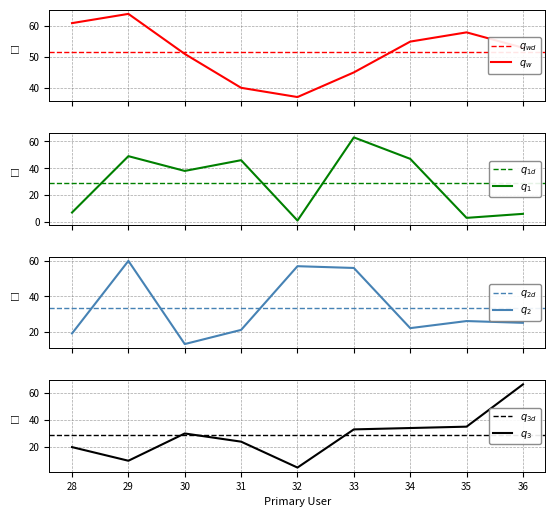

Count the number of values greater than 37.

17